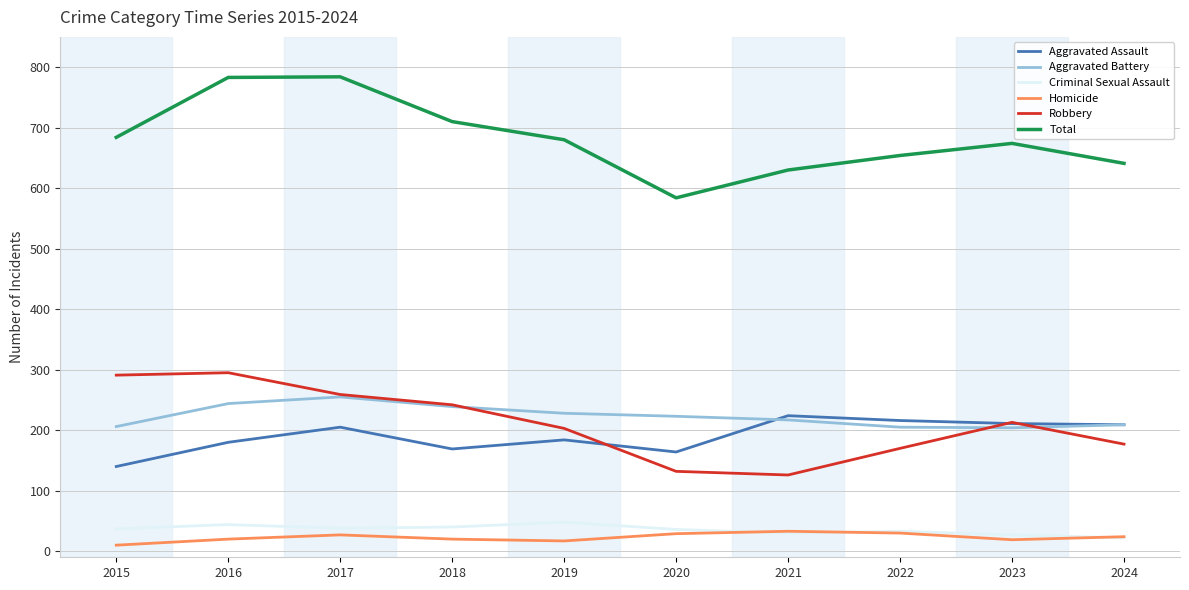

Between 2015 and 2016, which series saw the biggest shift?

Total